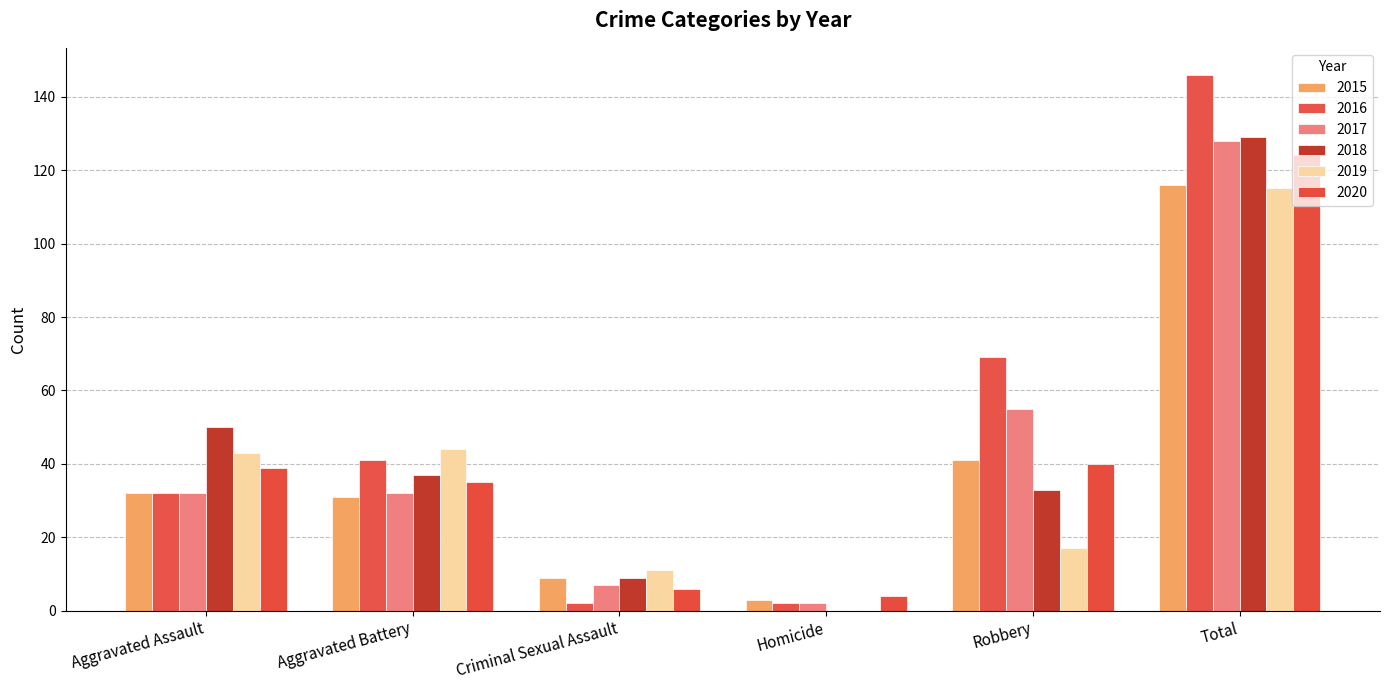

Where is 2015 nearest to the value 59?

Robbery